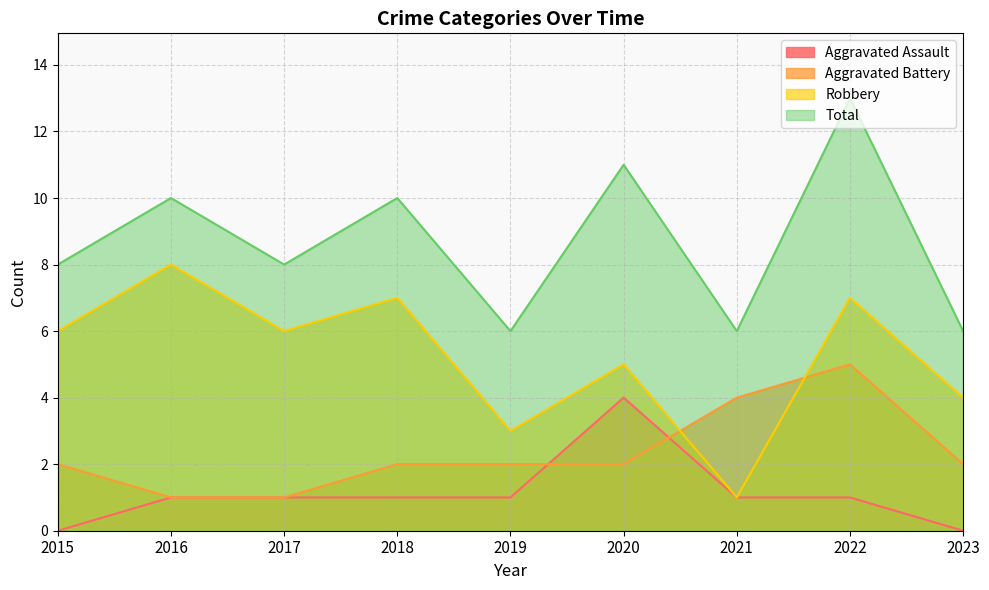

What is the sum of the Aggravated Battery values at 2016 and 2022?

6